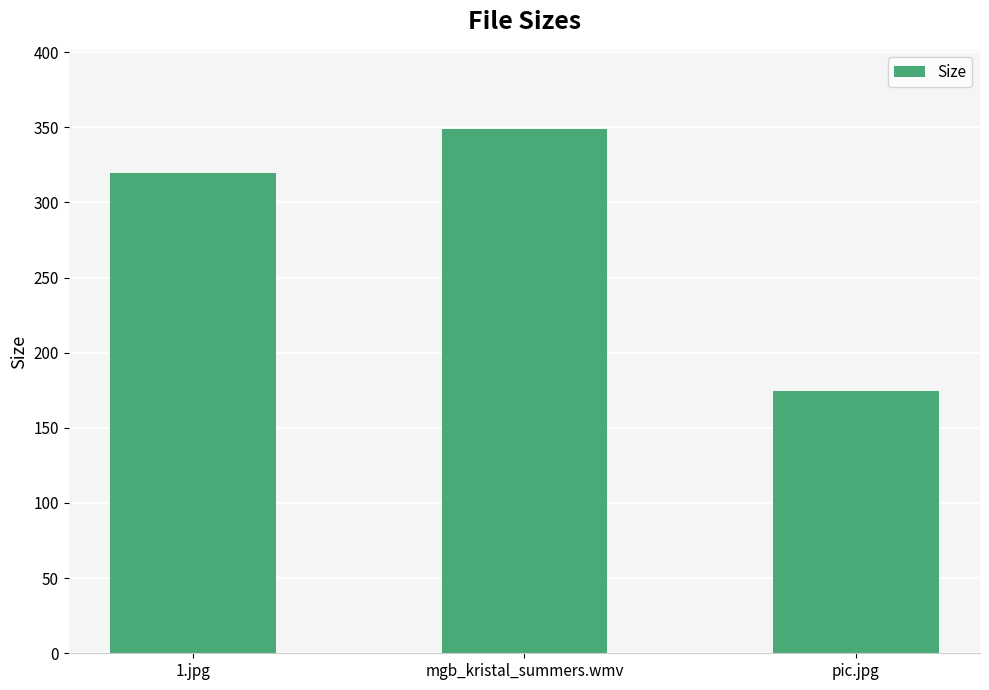

What is the difference between the values at 1.jpg and pic.jpg?

144.8